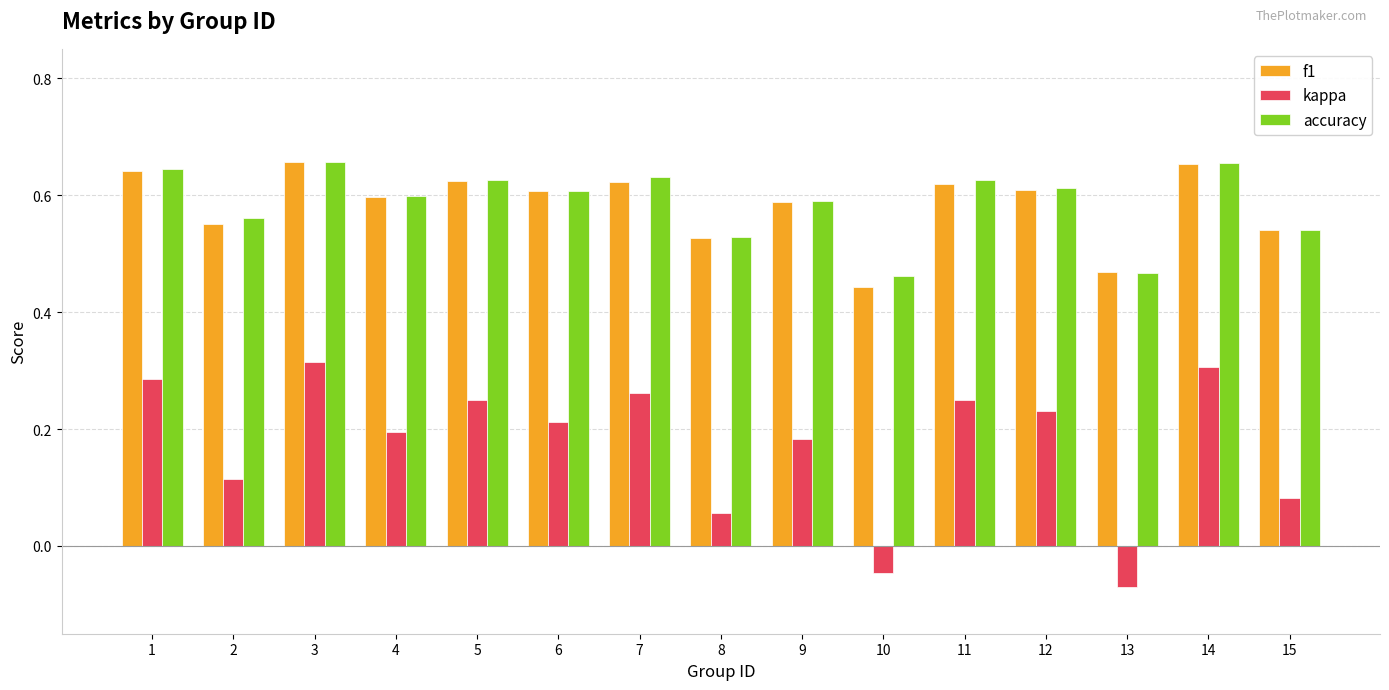

What is the sum of all accuracy values?

8.8